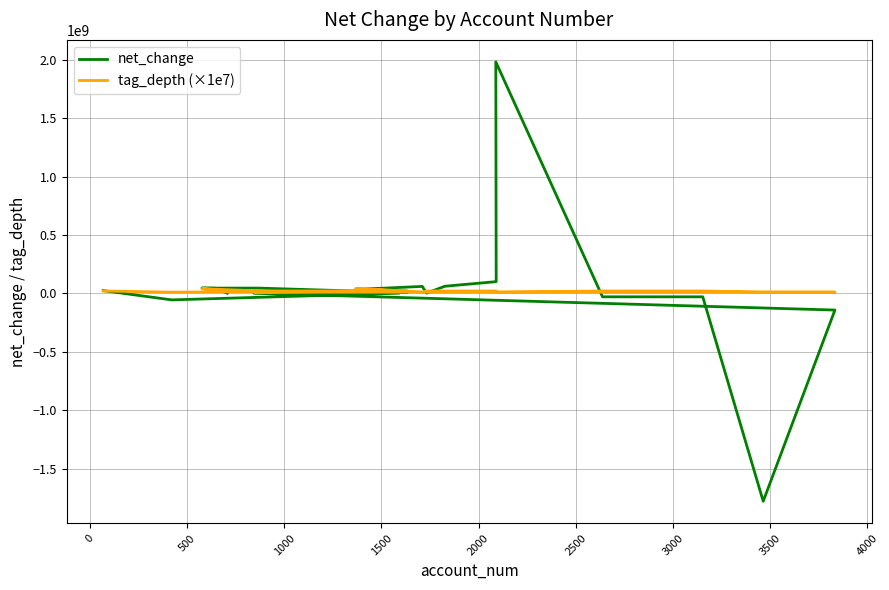

How many interior local valleys does the net_change series have?

4